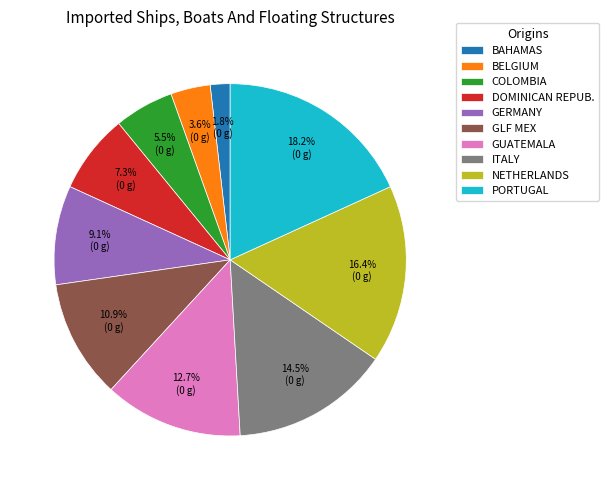

To the nearest percent, what is the average slice percentage?

10%